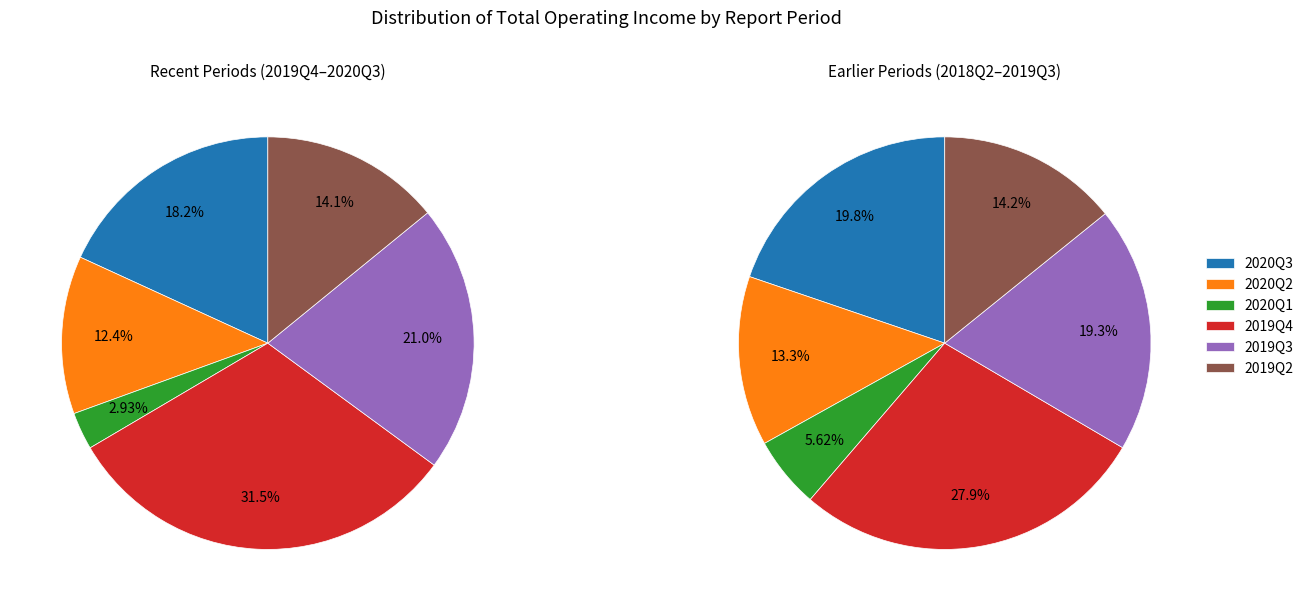

Is there a majority slice in this chart?

No